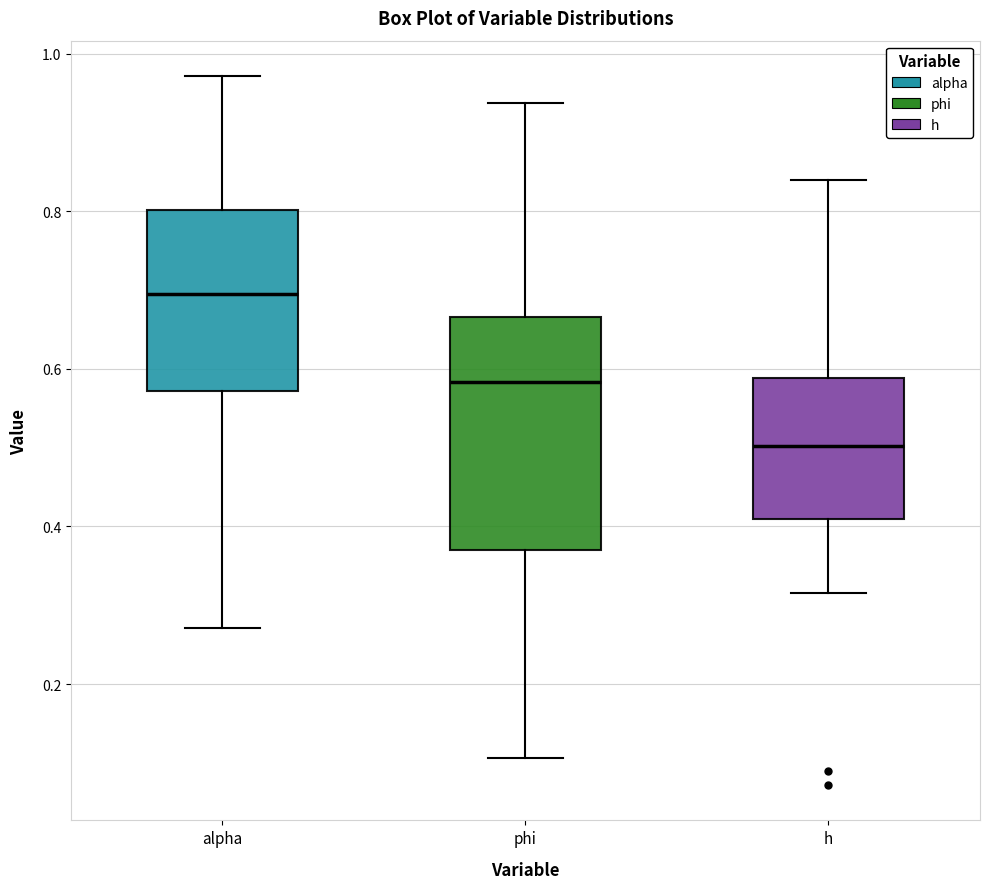

Reading left to right, transcribe this box plot: for each box, give where its median line is, the range the box spans, and where its two whiskers end, as read against the y-axis. The values are not printed on the chart, so give them approximately, as read against the axis.

alpha: median 0.70, box 0.58 to 0.80, whiskers 0.28 to 0.98
phi: median 0.58, box 0.38 to 0.66, whiskers 0.10 to 0.94
h: median 0.50, box 0.40 to 0.58, whiskers 0.32 to 0.84